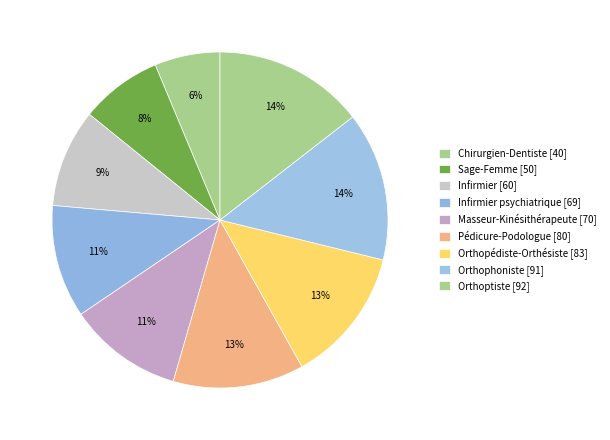

Is there any slice that represents more than half of the pie?

No